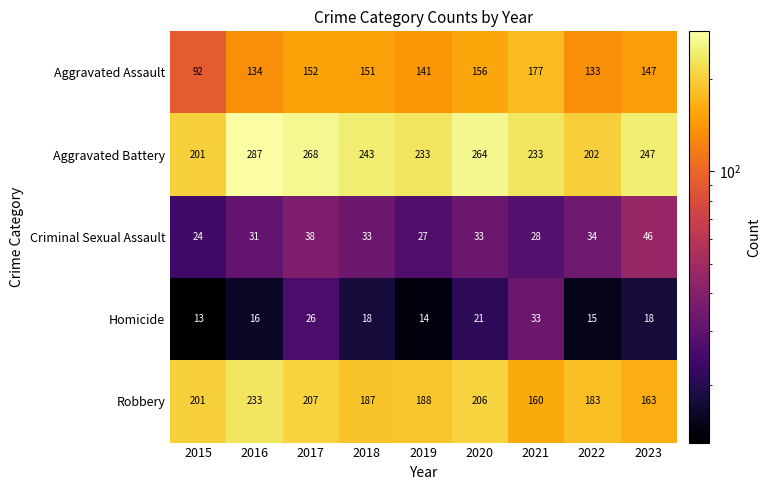

Which series changed the most between 2021 and 2023?

Aggravated Assault